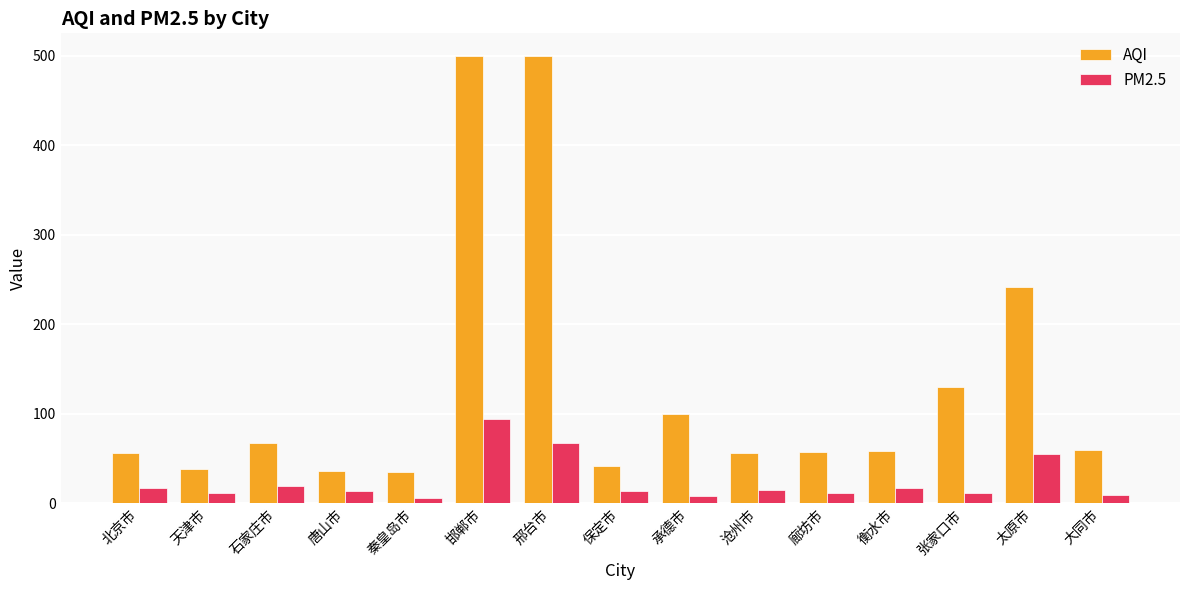

What is the spread (max minus min) of values at 秦皇岛市?

29